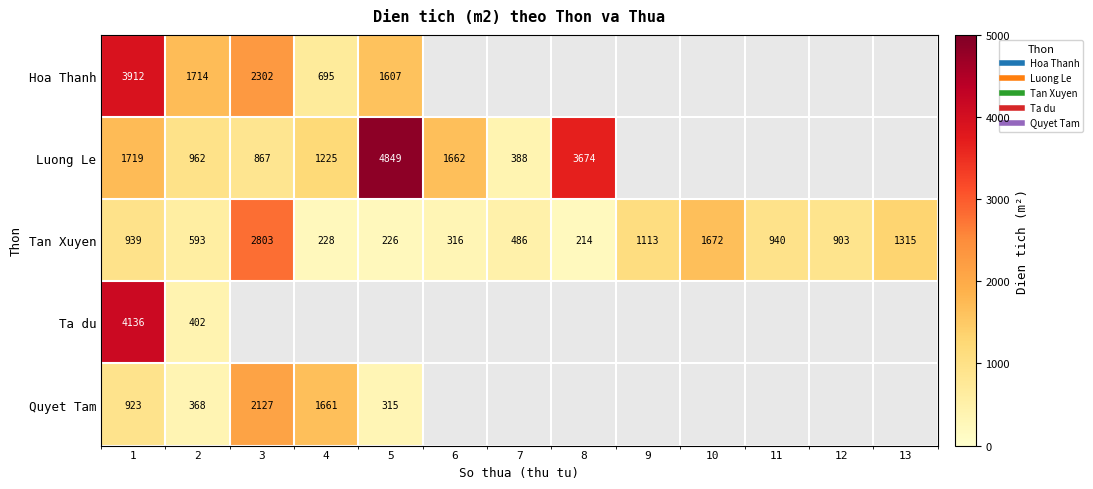

Count the number of data series in this chart.

5